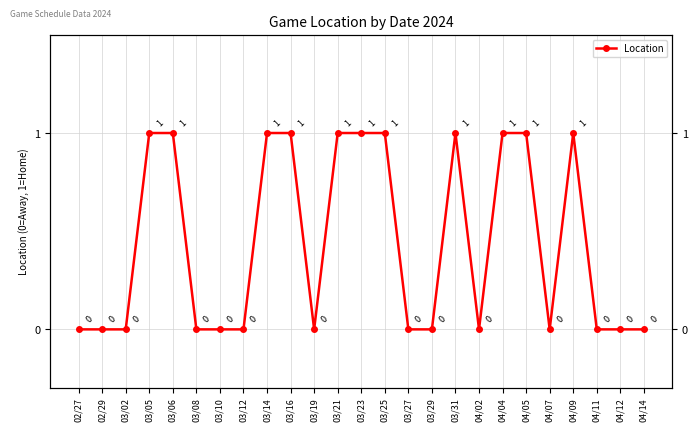

Reading left to right, what are all the values shown in this chart?

0	0	0	1	1	0	0	0	1	1	0	1	1	1	0	0	1	0	1	1	0	1	0	0	0